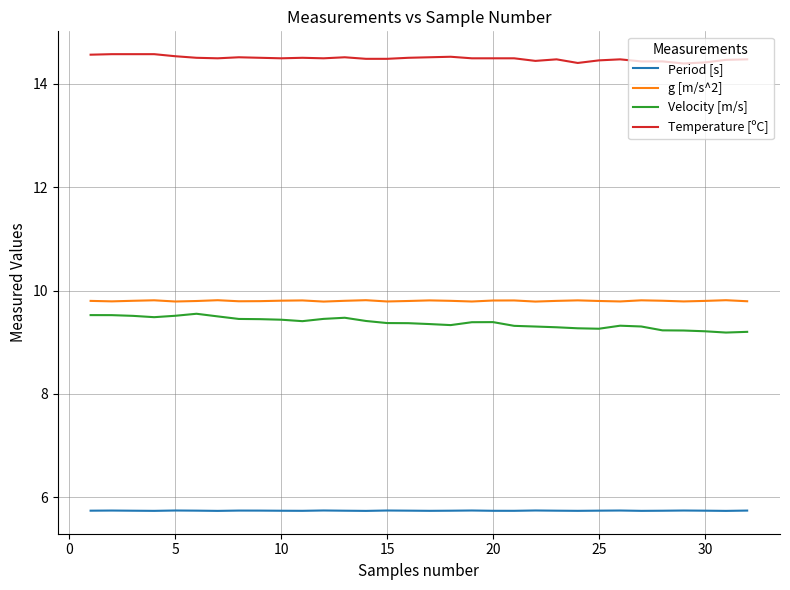

Which series has the largest total across all categories?

Temperature [ºC]